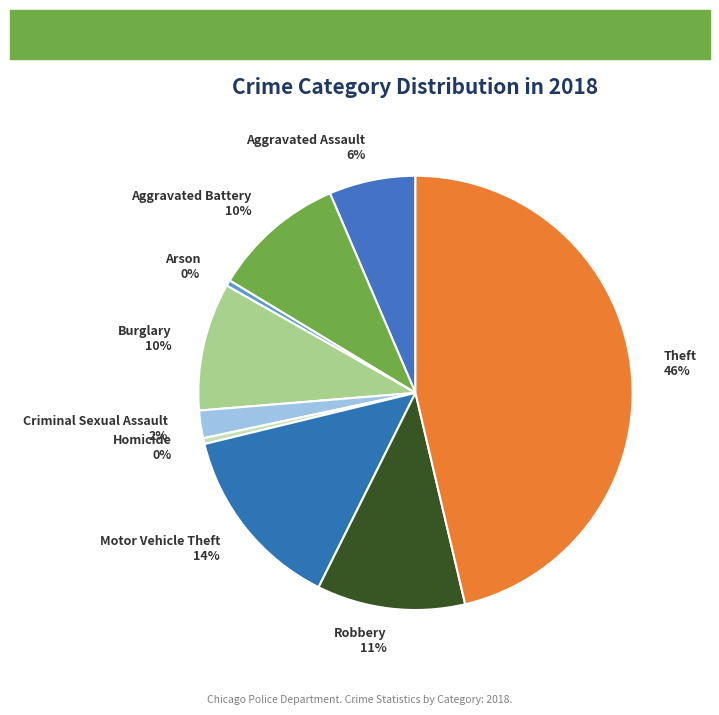

The Motor Vehicle Theft slice represents 25% of the pie. True or false?

False